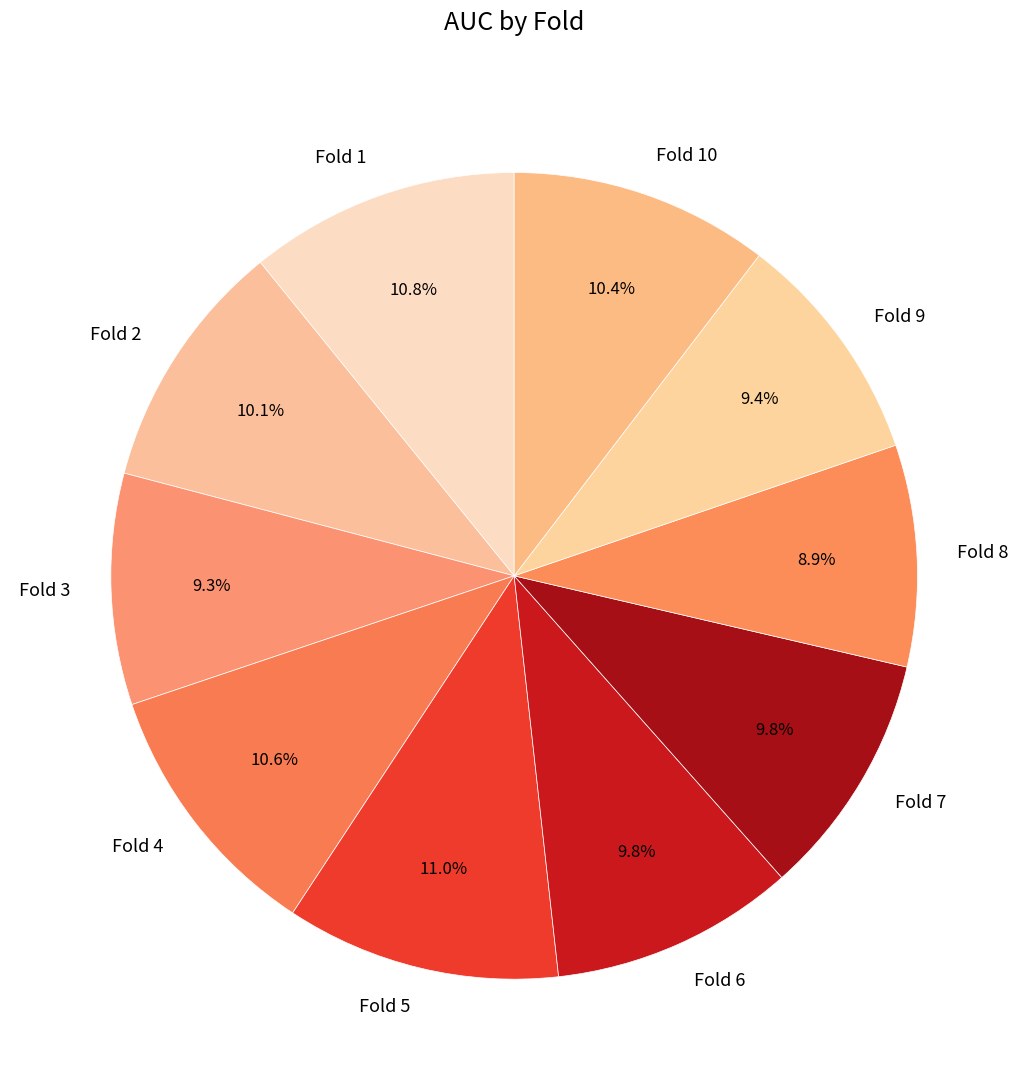

What portion of the pie excludes Fold 4?

89.4%